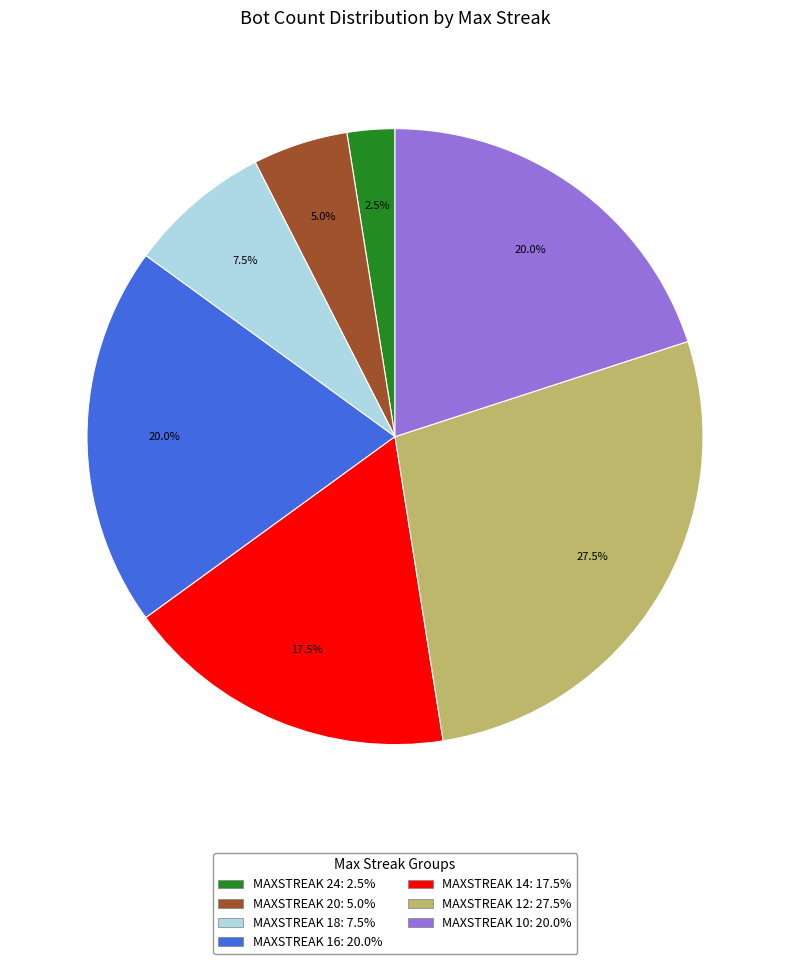

Does any single category account for the majority?

No